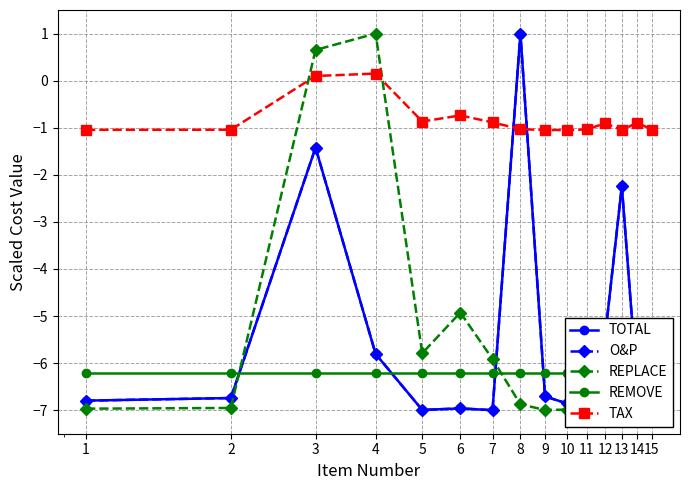

What are all the series names shown in the legend?

TOTAL, O&P, REPLACE, REMOVE, TAX